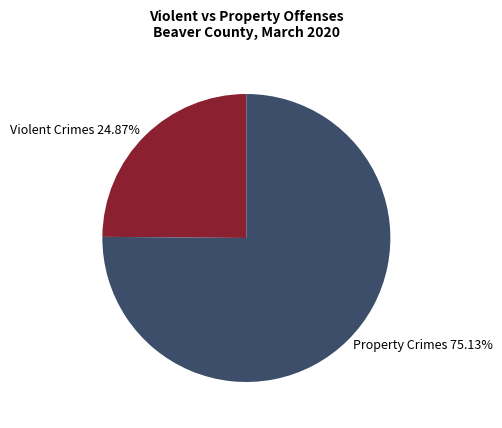

Does any single category account for the majority?

Yes